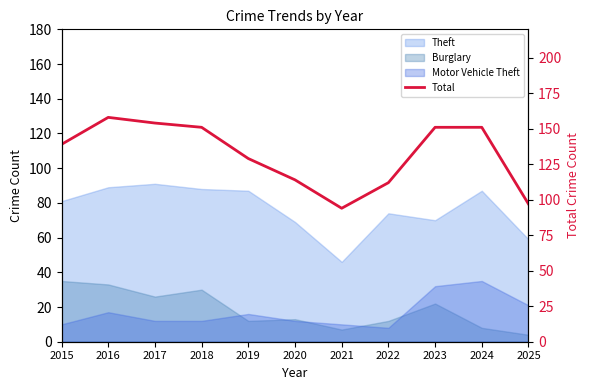

Reading left to right, transcribe all the data shown in this chart.

2015=139	2016=158	2017=154	2018=151	2019=129	2020=114	2021=94	2022=112	2023=151	2024=151	2025=97